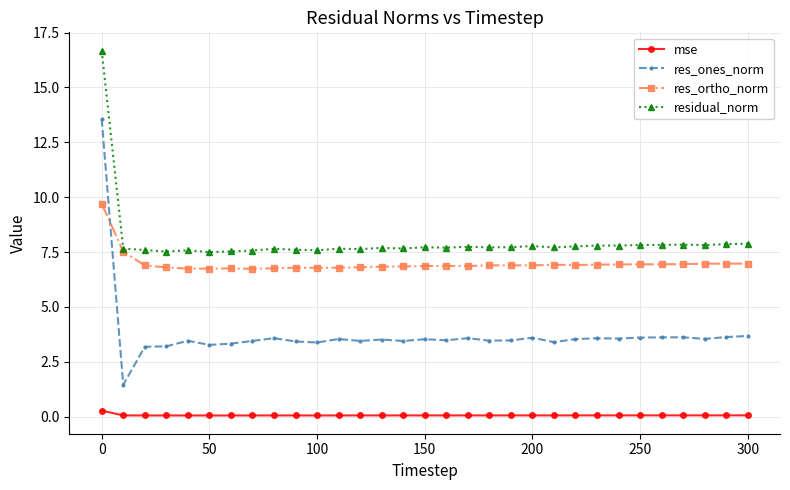

List the series in order of their peak value, lowest first.

mse, res_ortho_norm, res_ones_norm, residual_norm